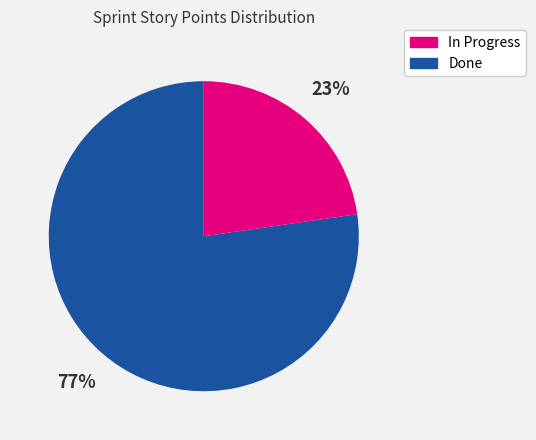

How many slices are in this pie chart?

2